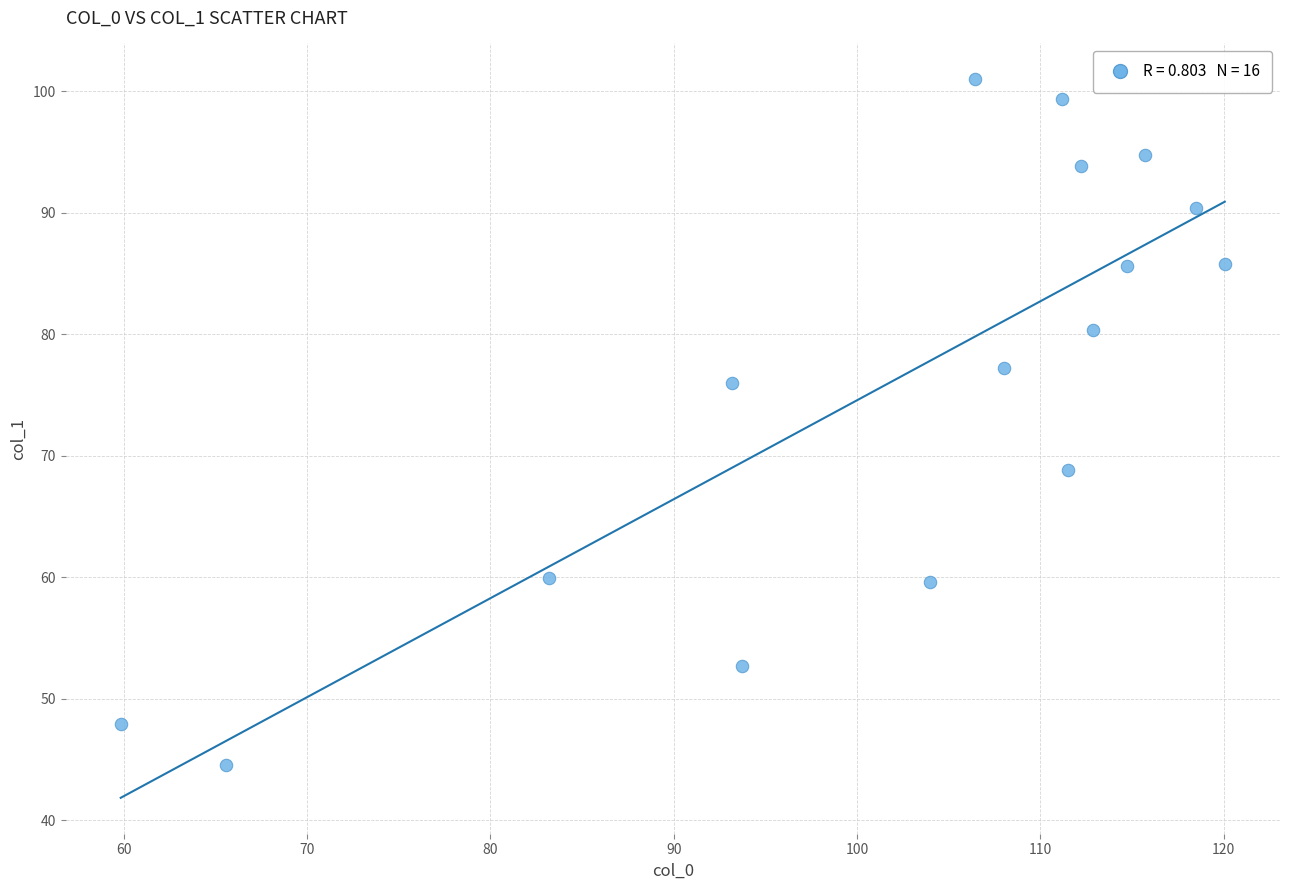

What Y value in the scatter plot is closest to 72?

68.8